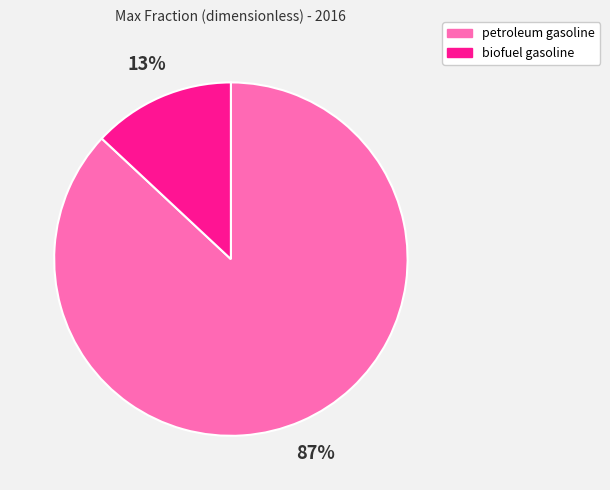

The petroleum gasoline slice represents 96% of the pie. True or false?

False